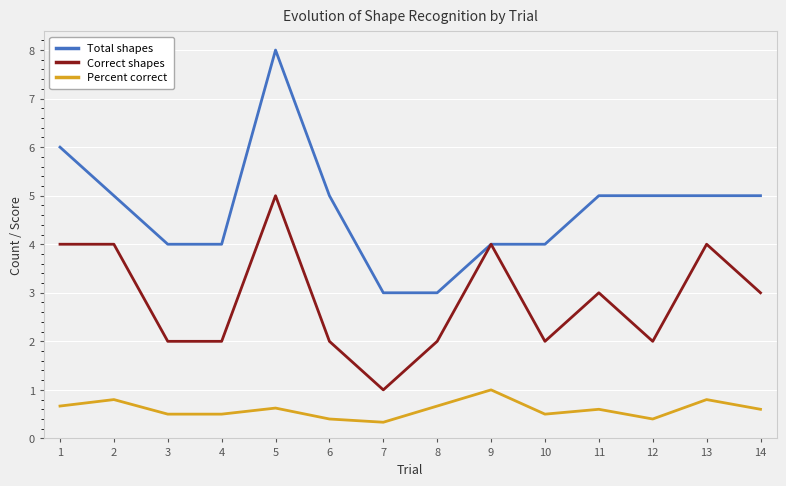

True or false: Correct shapes and Percent correct cross at least once.

False